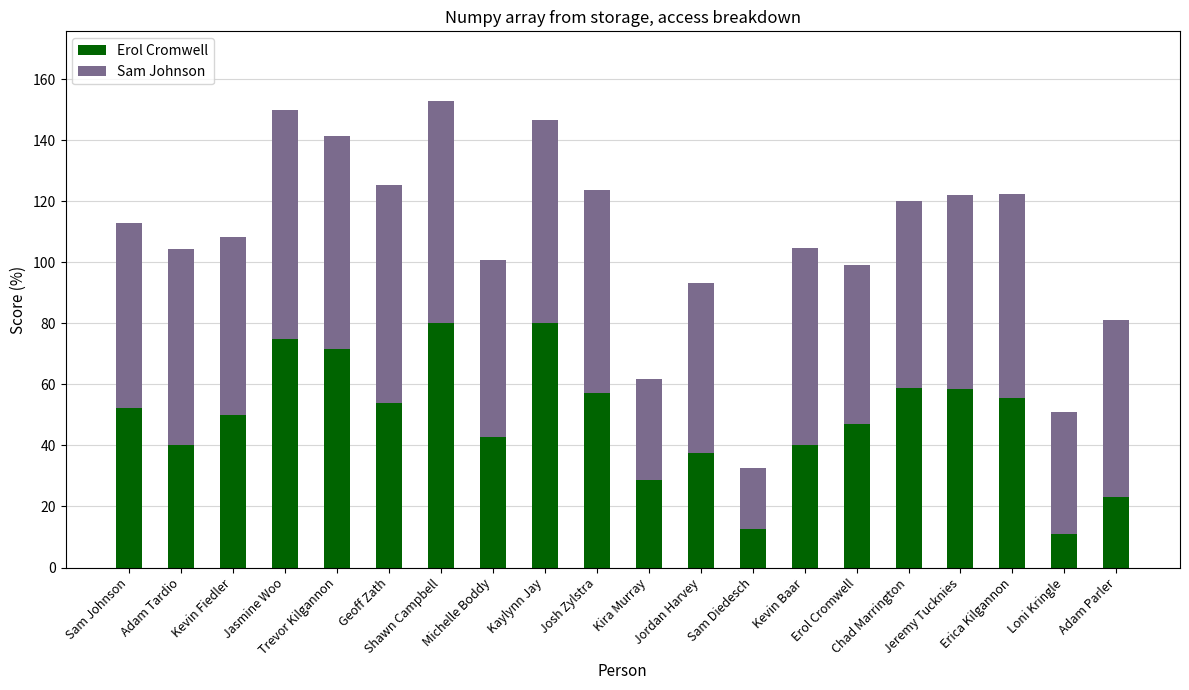

What position from the left is Sam Johnson?

1